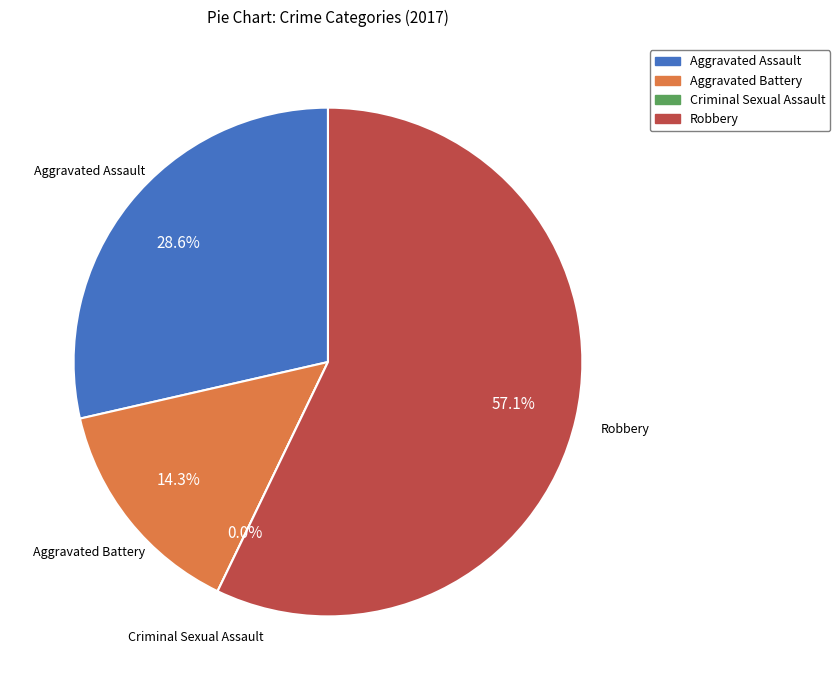

What is the ratio of the value at Aggravated Battery to the value at Robbery?

0.2